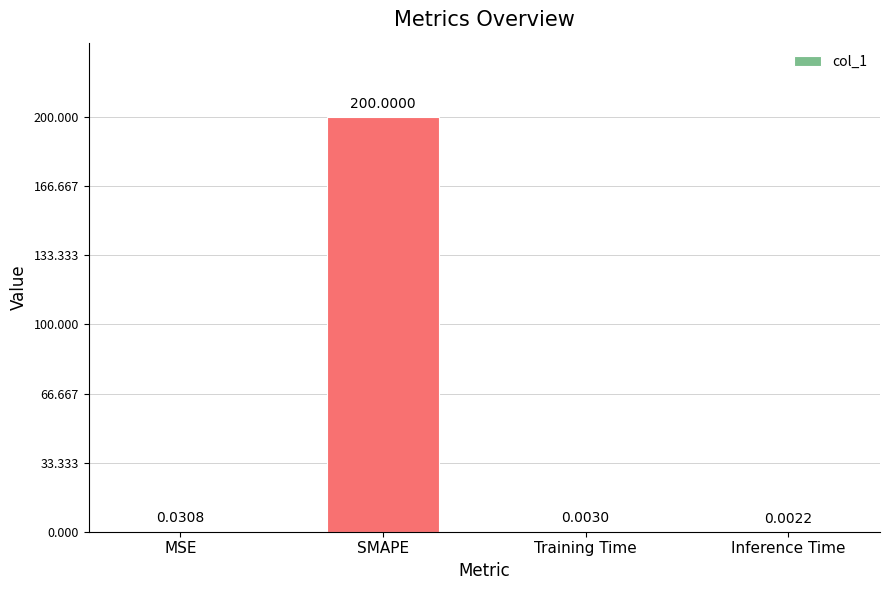

What is the change in value from SMAPE to Inference Time?

-200.0